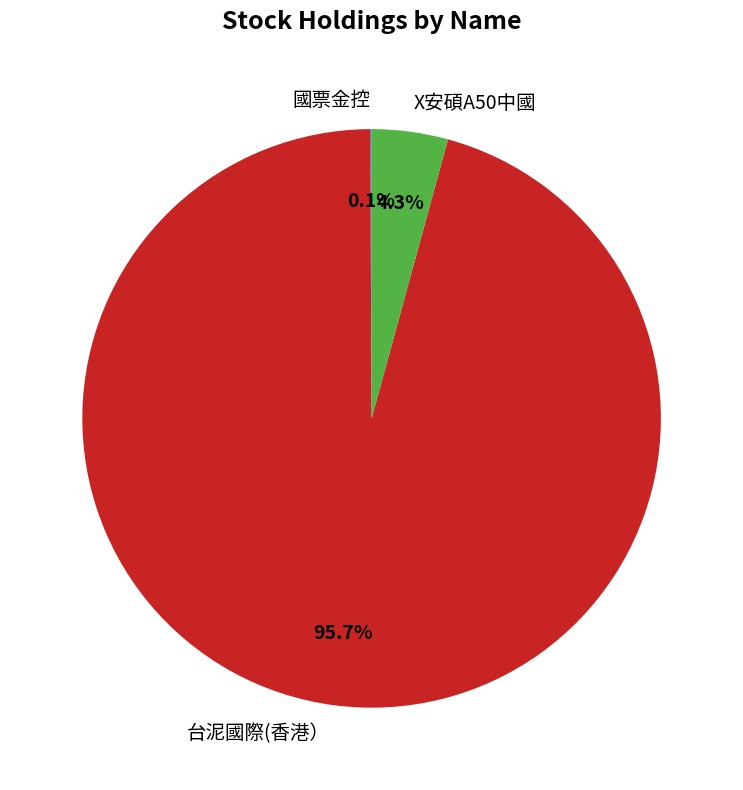

Combined, what portion of the pie is X安碩A50中國 and 台泥國際(香港）?

99.9%